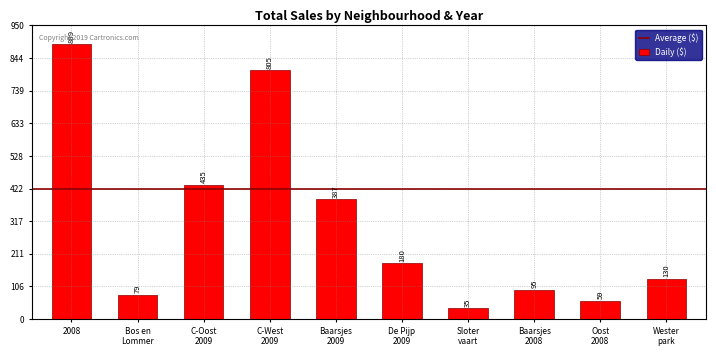

The value at 2008 is 889. True or false?

True